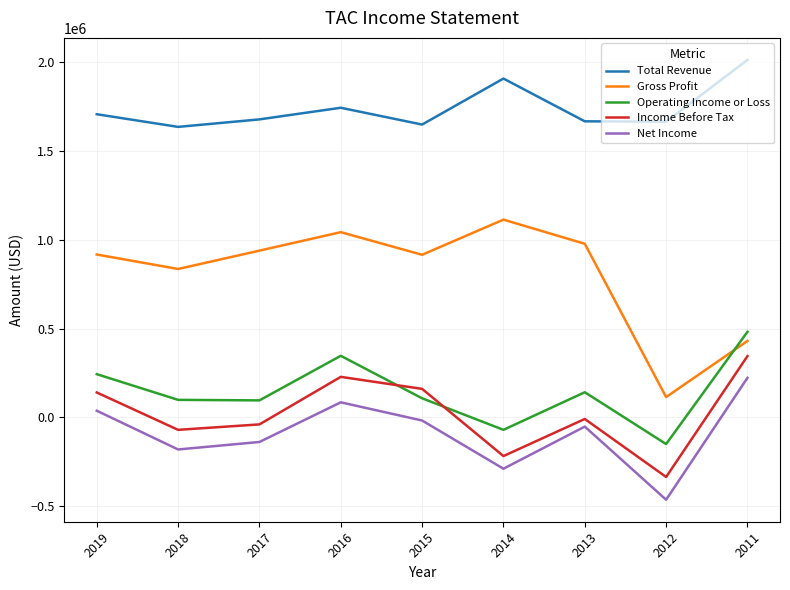

What is the difference between the second highest and second lowest values in the Total Revenue series?

258700